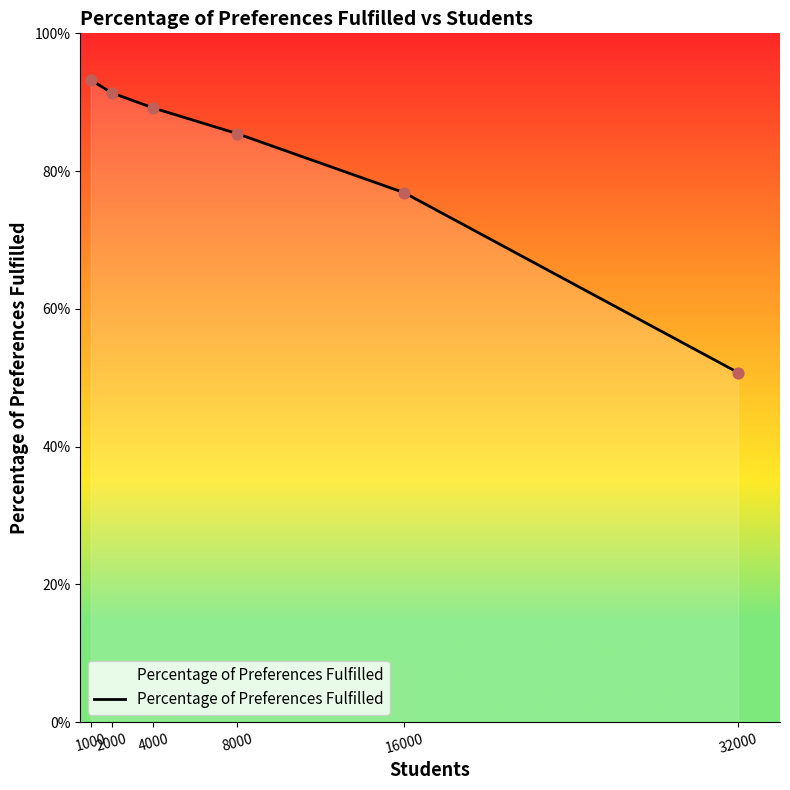

Which has a higher value, 32000 or 4000?

4000